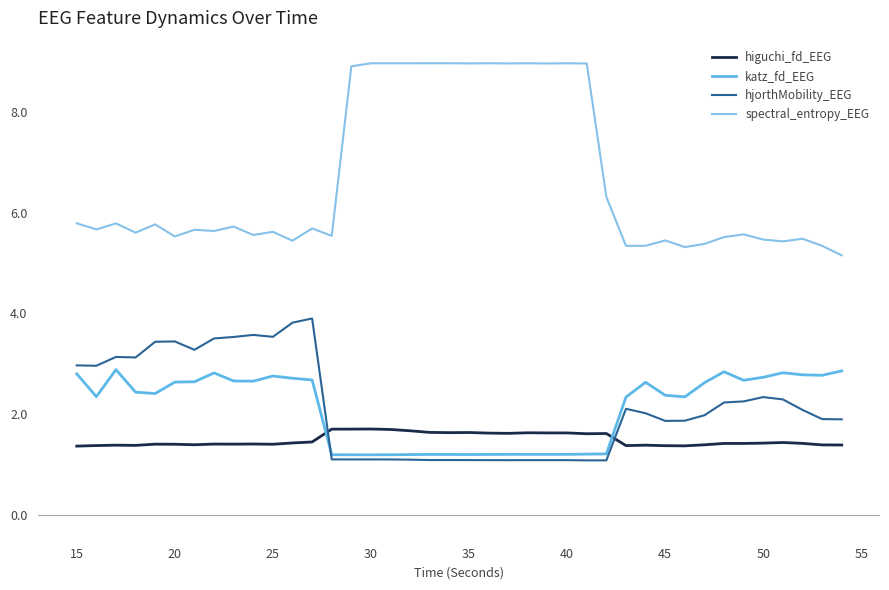

Is this an area chart (filled region under the line)?

No